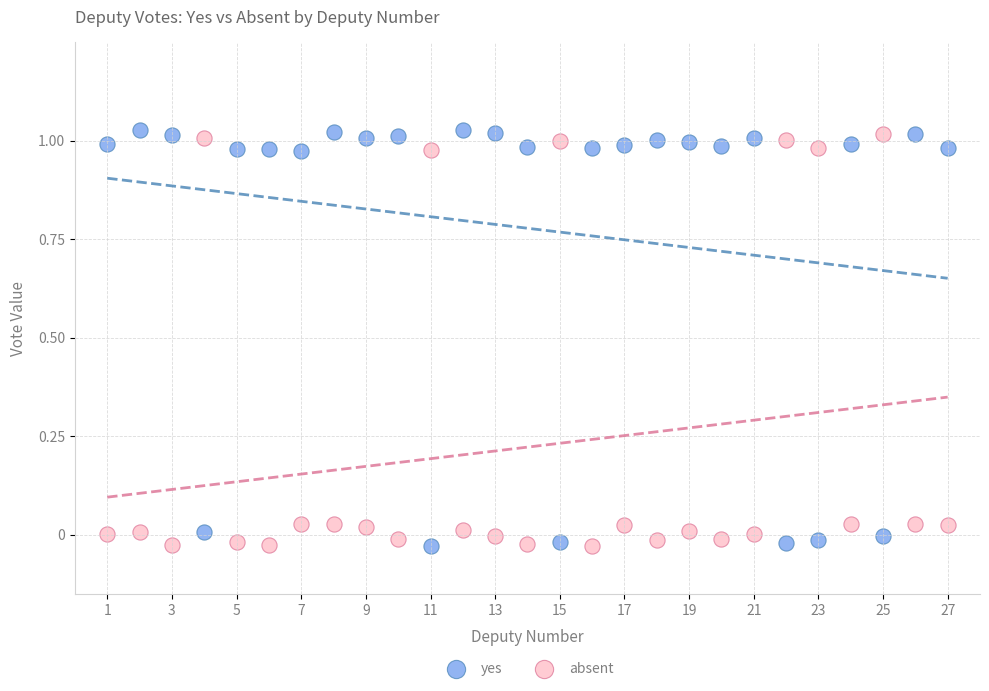

What is the X range (max minus min) for the scatter plot?

26.0